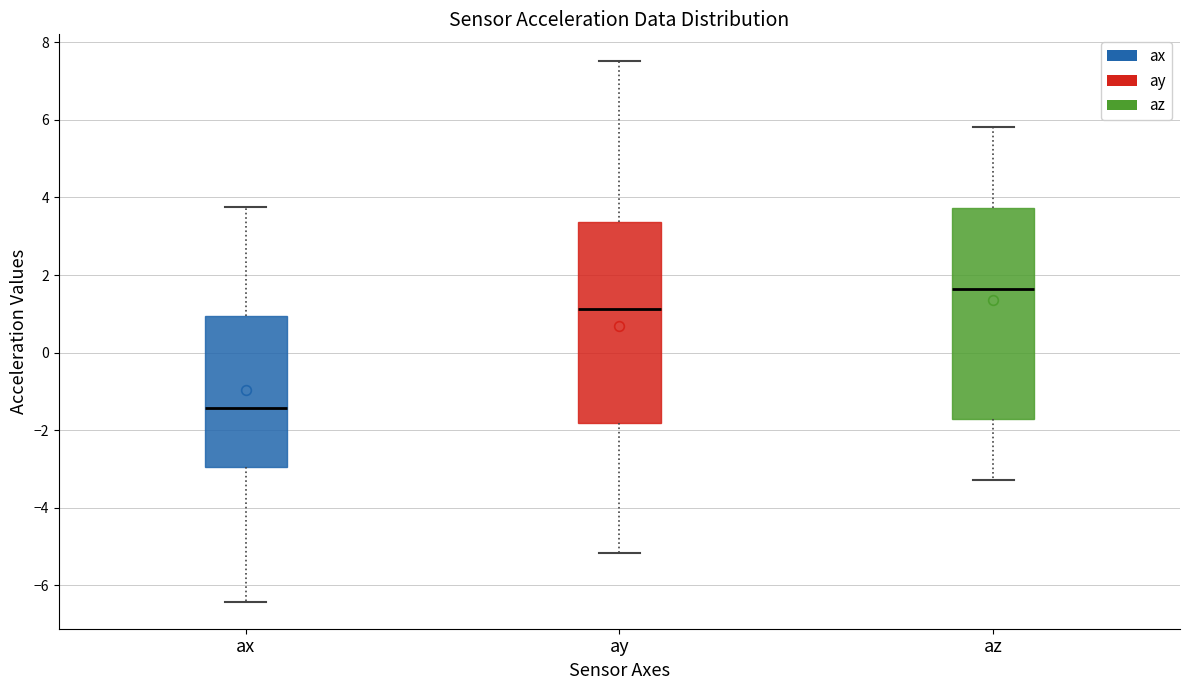

Where does the upper whisker of the box for ax end on the y-axis? The values are not printed on the chart, so give them approximately, as read against the axis.

3.8